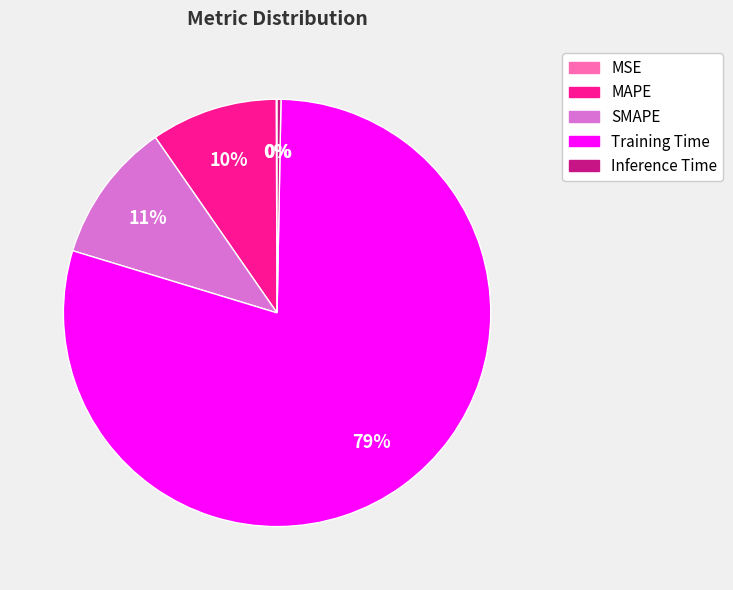

Is Training Time the majority of the pie?

Yes